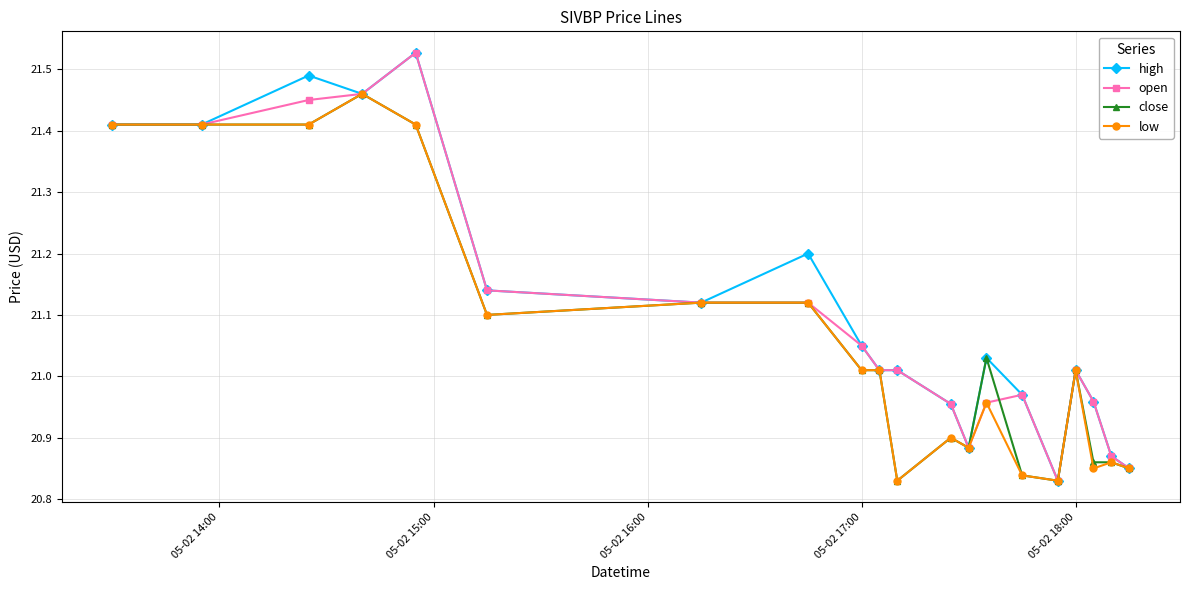

Where does the close series first go above 21?

05-02 14:00